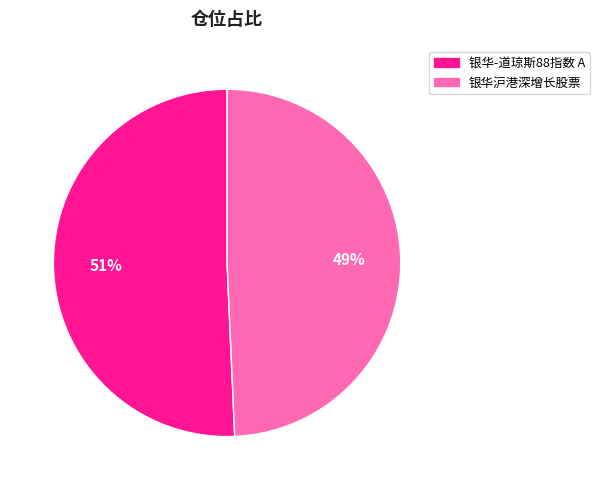

Is it true that 银华-道琼斯88指数 A is 51% of the pie?

True